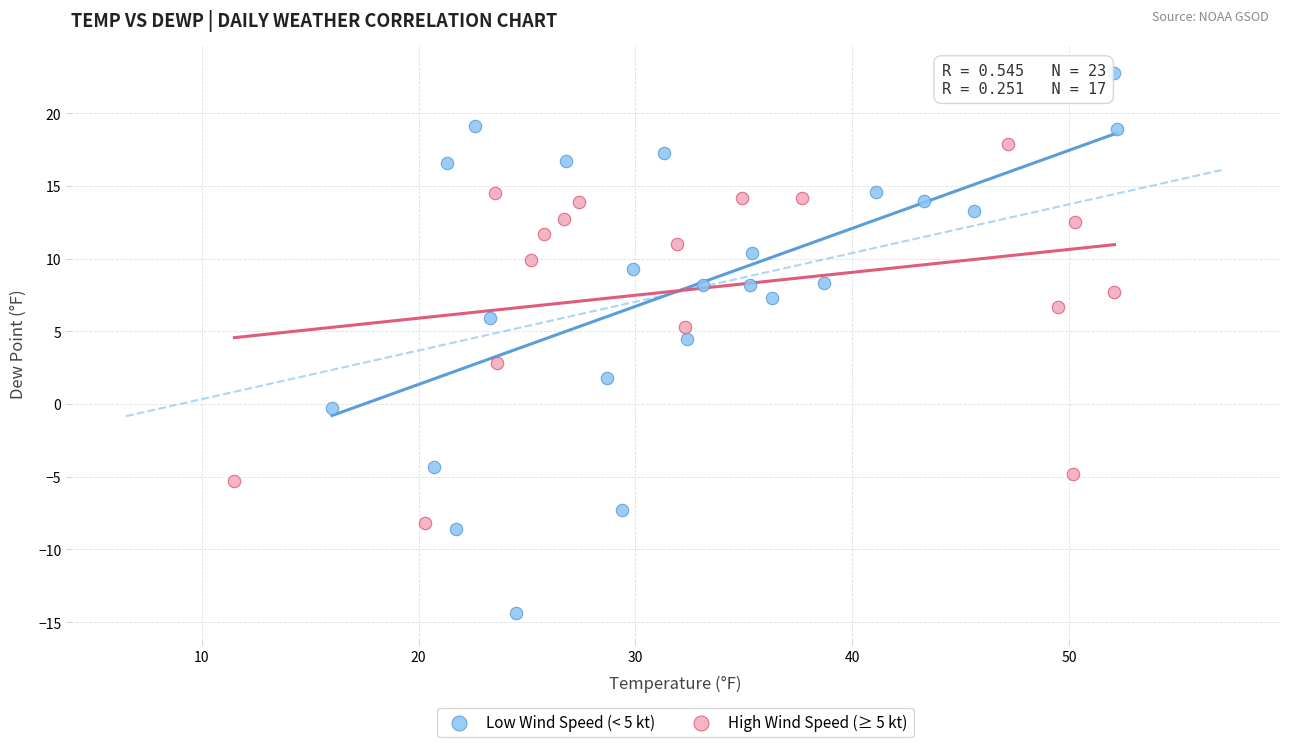

Which series contains the lowest Y value?

Low Wind Speed (< 5 kt)